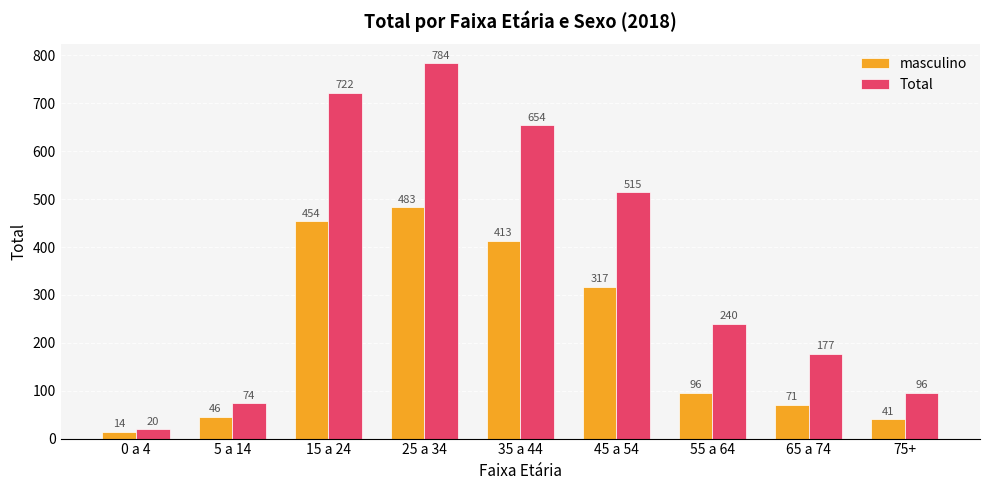

At which category is the sum across all series the highest?

25 a 34